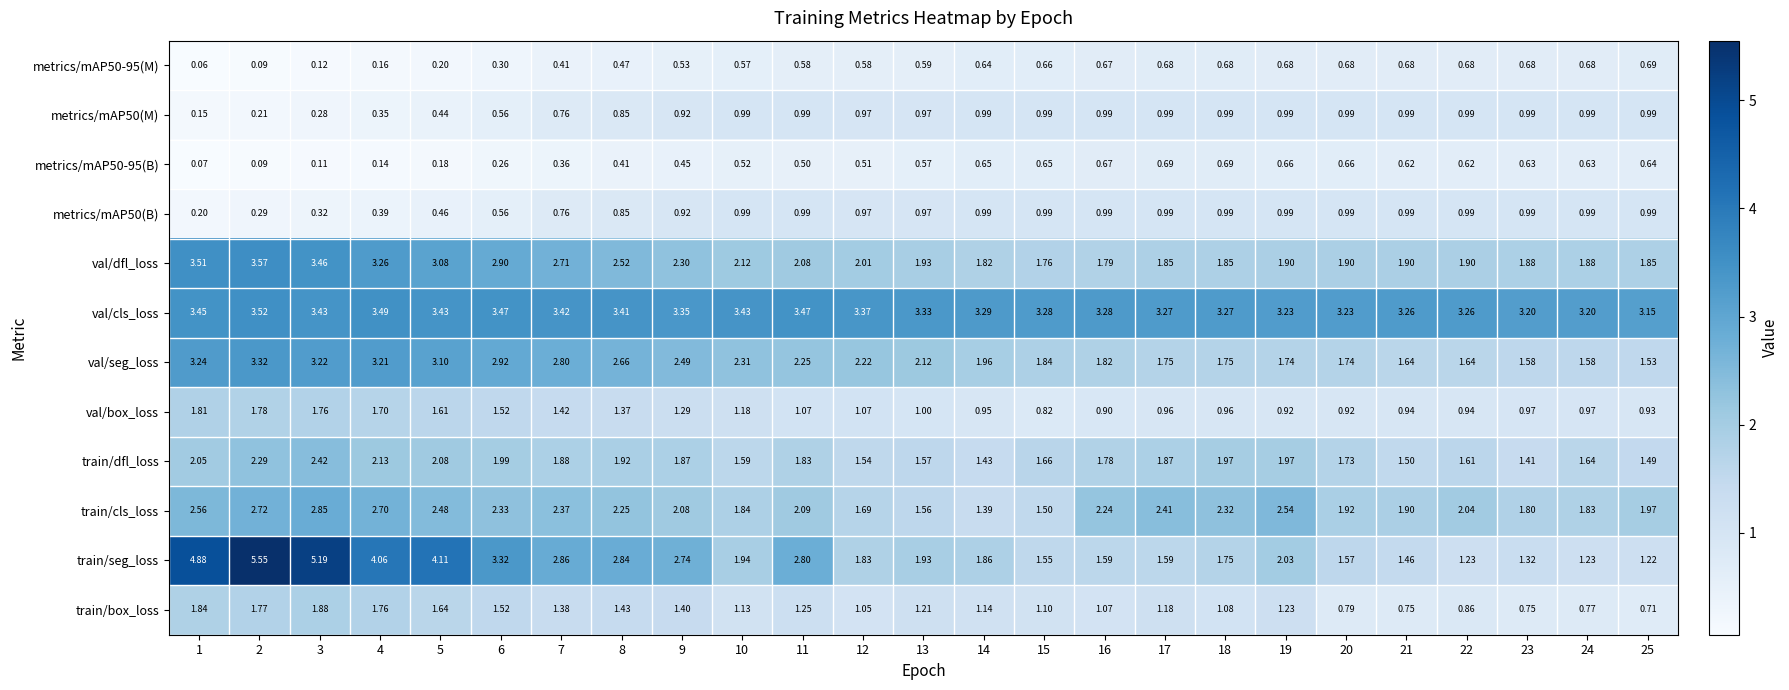

Count the number of categories in the chart.

25